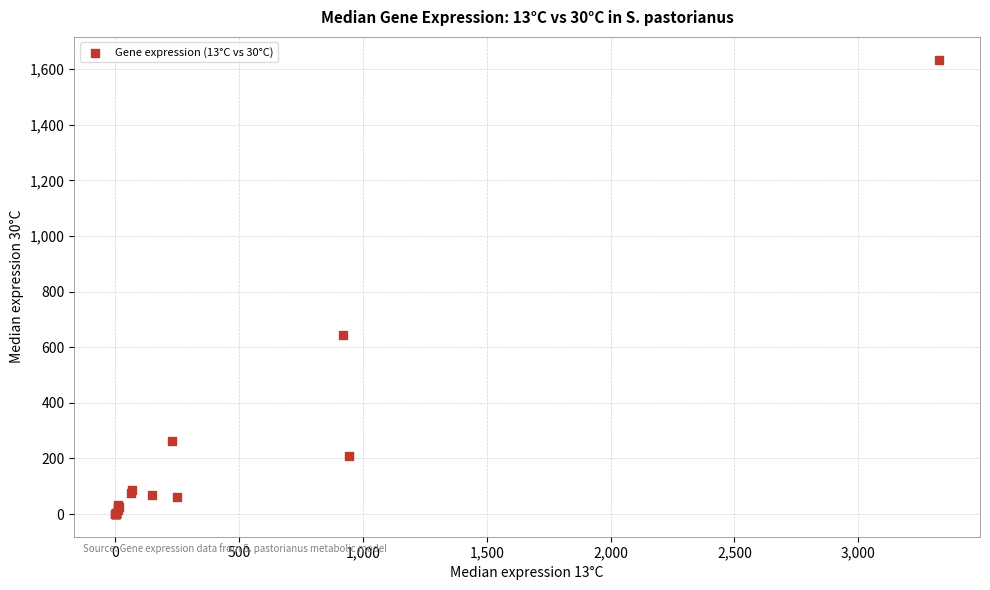

What Y value in the scatter plot is closest to 817?

644.6